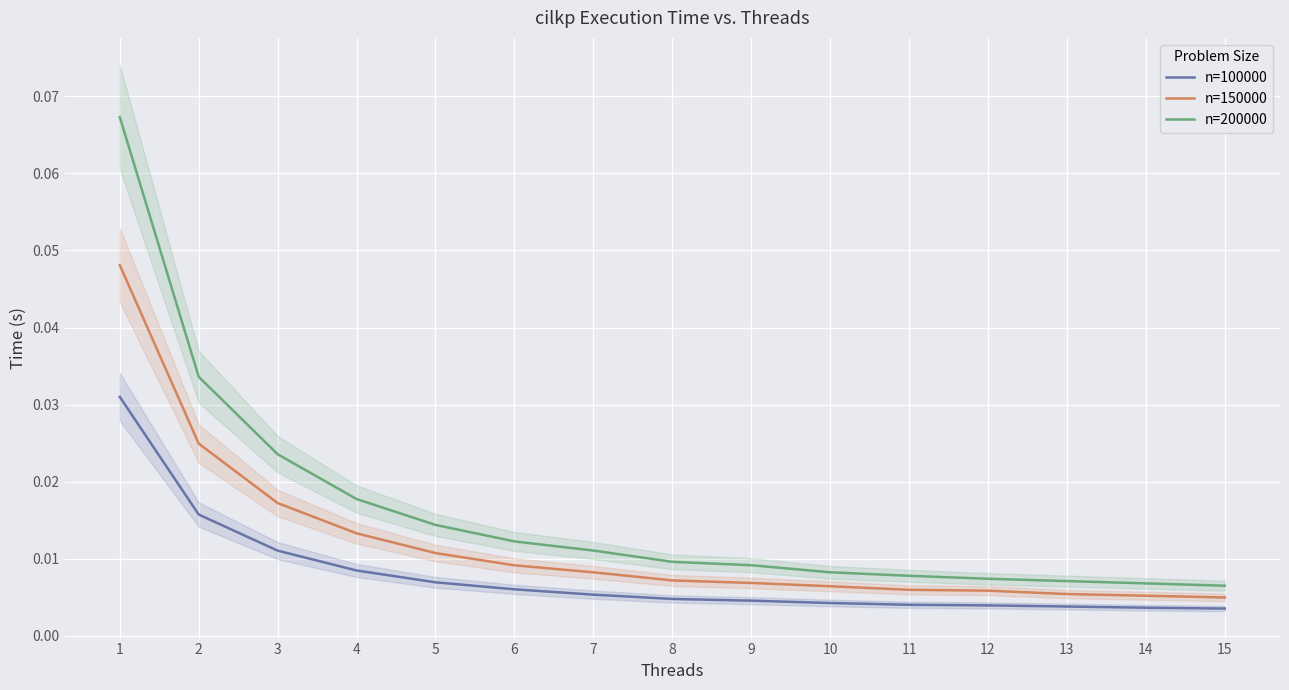

True or false: n=100000 and n=150000 intersect in this chart.

False